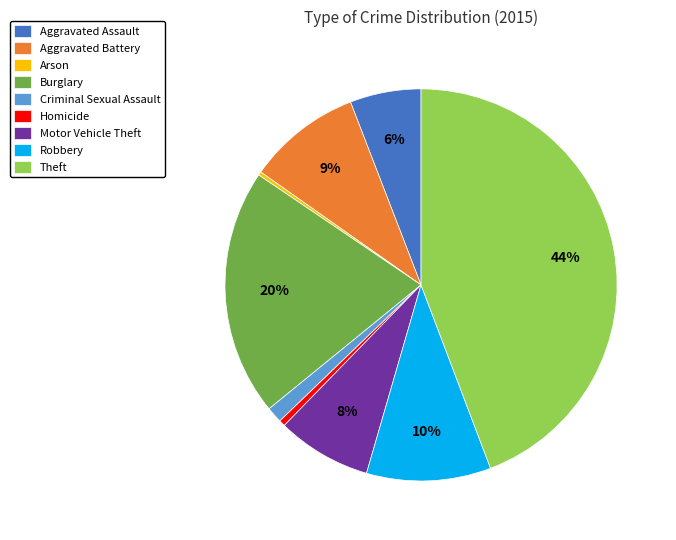

To the nearest percent, what percentage of the pie is Burglary?

20%